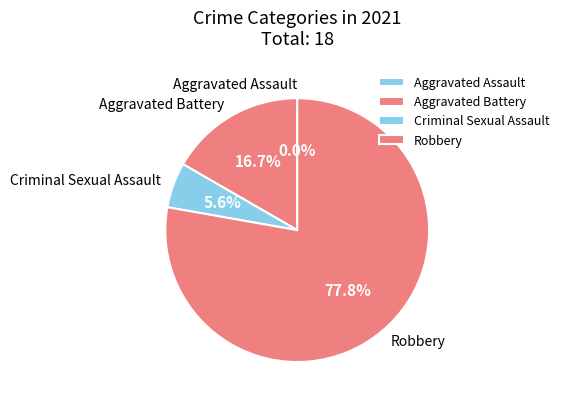

To the nearest percent, what is the difference between the largest and smallest slice percentages?

78%